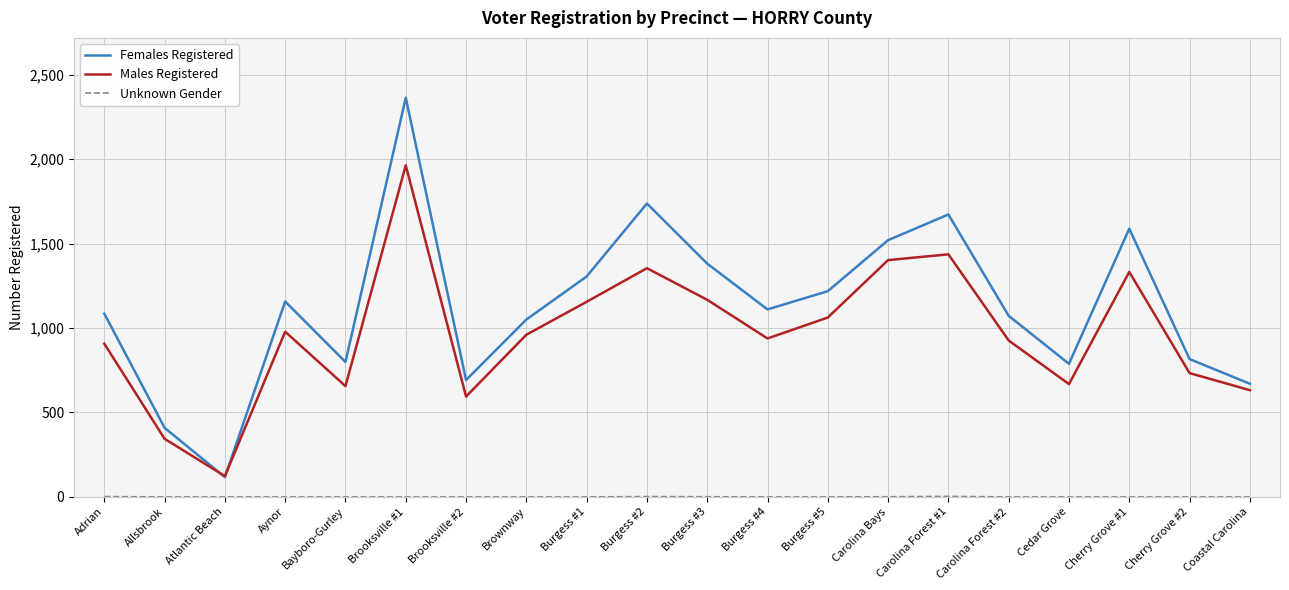

At which category is the sum across all series the highest?

Brooksville #1